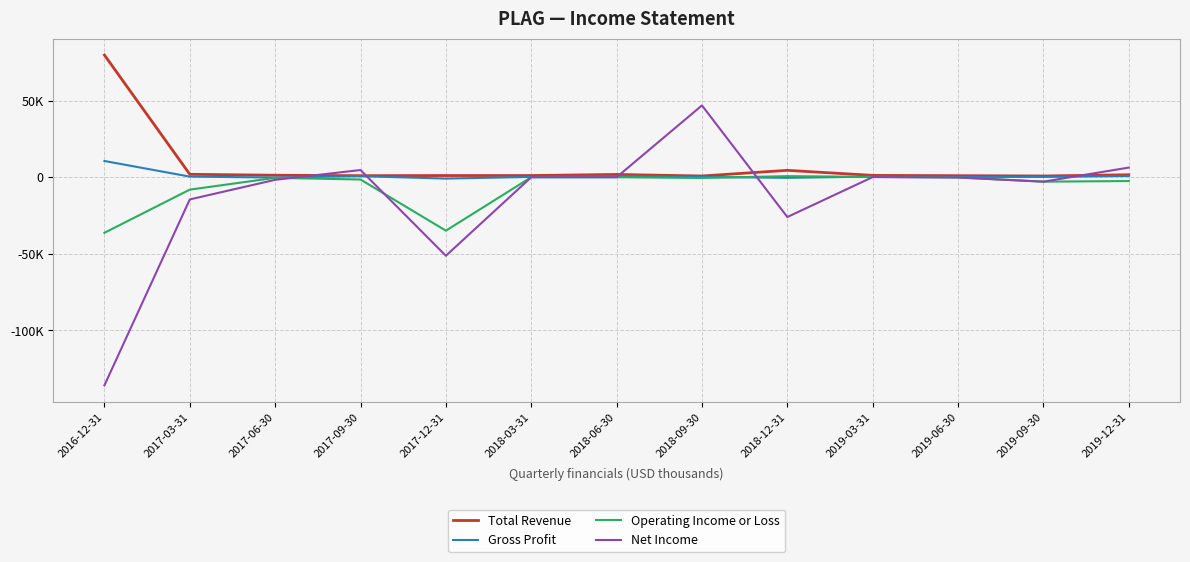

Reading left to right, list all the values displayed in this chart.

Total Revenue: 2016-12-31=79700	2017-03-31=1800	2017-06-30=1200	2017-09-30=900	2017-12-31=1000	2018-03-31=1000	2018-06-30=1700	2018-09-30=700	2018-12-31=4400	2019-03-31=1100	2019-06-30=900	2019-09-30=700	2019-12-31=1500
Gross Profit: 2016-12-31=10500	2017-03-31=300	2017-06-30=-300	2017-09-30=600	2017-12-31=-1000	2018-03-31=100	2018-06-30=700	2018-09-30=100	2018-12-31=-500	2019-03-31=300	2019-06-30=100	2019-09-30=100	2019-12-31=700
Operating Income or Loss: 2016-12-31=-36400	2017-03-31=-8200	2017-06-30=-500	2017-09-30=-1600	2017-12-31=-35000	2018-03-31=-100	2018-06-30=-100	2018-09-30=-600	2018-12-31=600	2019-03-31=100	2019-06-30=-200	2019-09-30=-3000	2019-12-31=-2600
Net Income: 2016-12-31=-136000	2017-03-31=-14600	2017-06-30=-1800	2017-09-30=4600	2017-12-31=-51400	2018-03-31=-100	2018-06-30=-100	2018-09-30=46800	2018-12-31=-26100	2019-03-31=0	2019-06-30=-300	2019-09-30=-3000	2019-12-31=6200